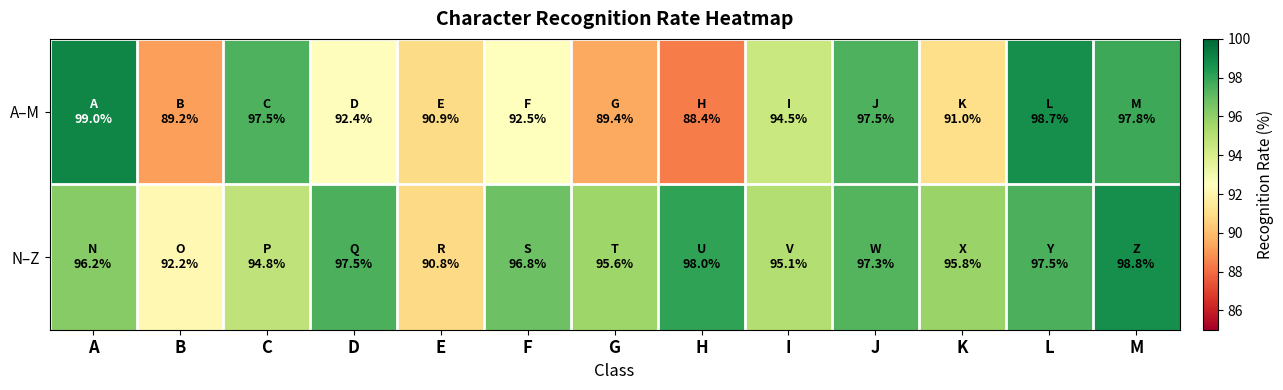

Which series has the widest spread of values?

A–M